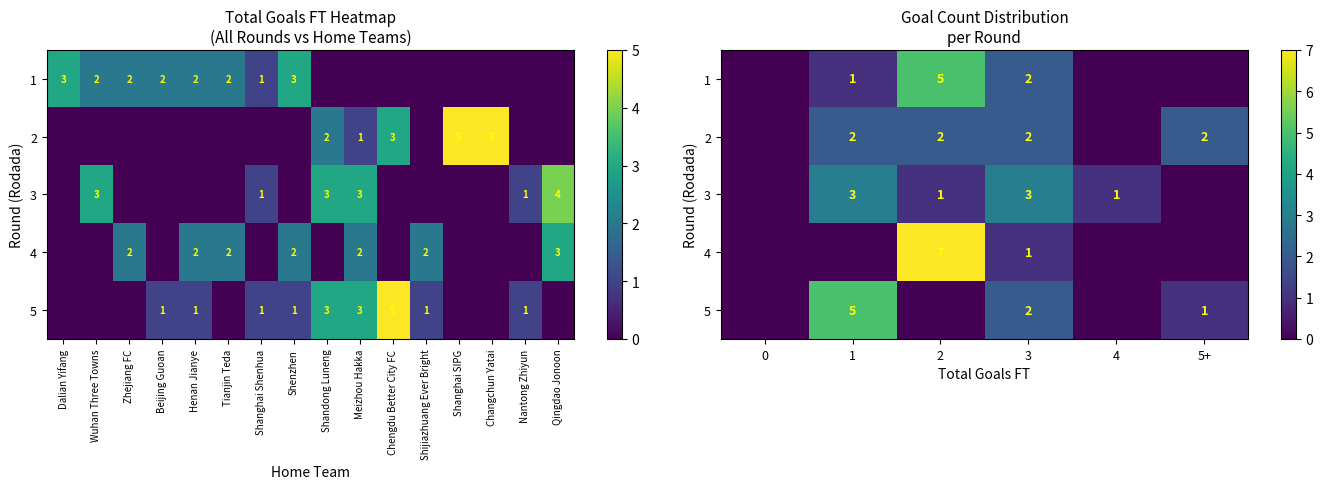

True or false: 5 has a value of 2 at 2.

False